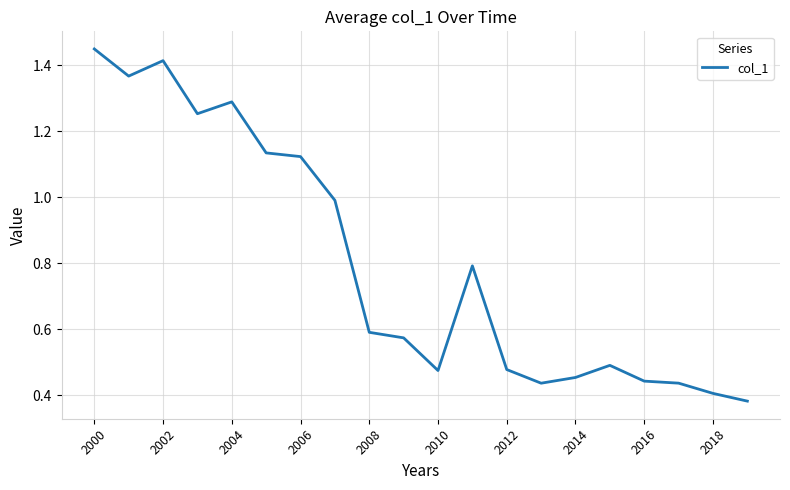

Which label corresponds to the largest value in the chart?

2000